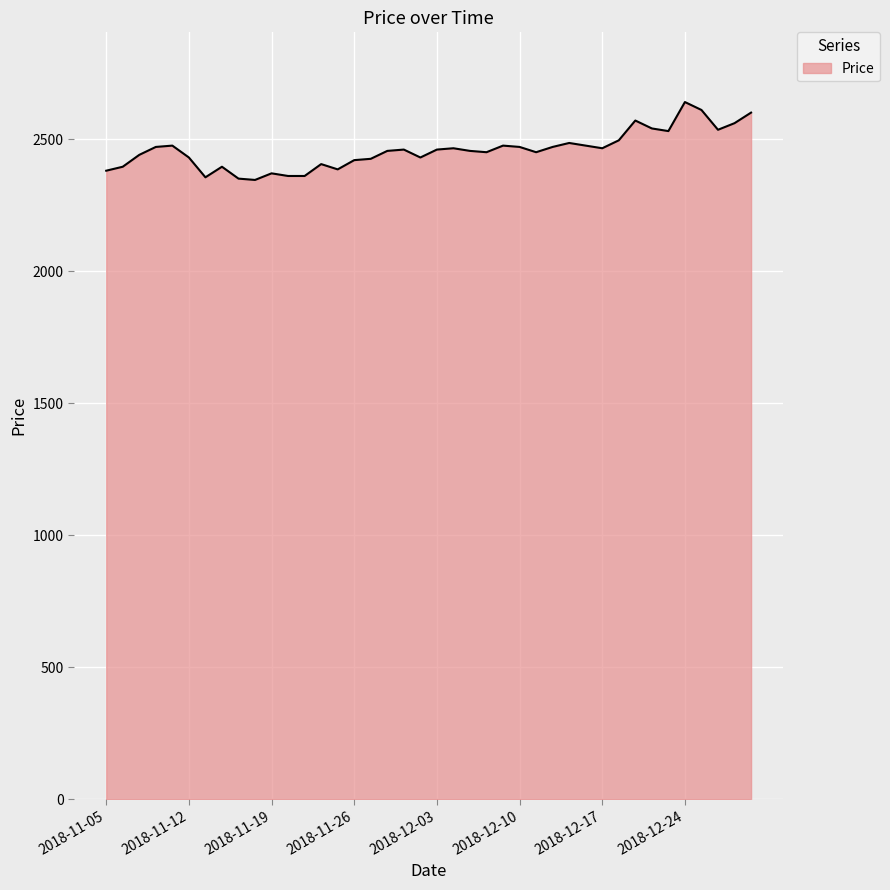

What is the difference between the maximum and minimum values?

295